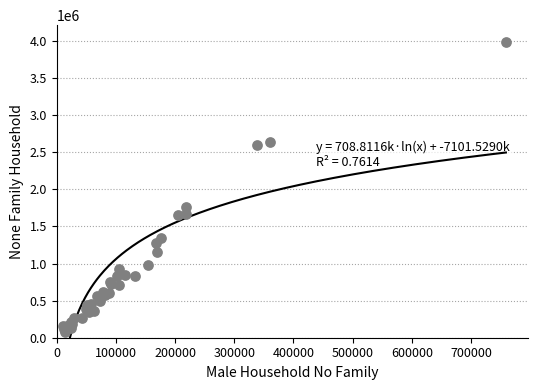

What Y value in the scatter plot is closest to 2034237?

1755985